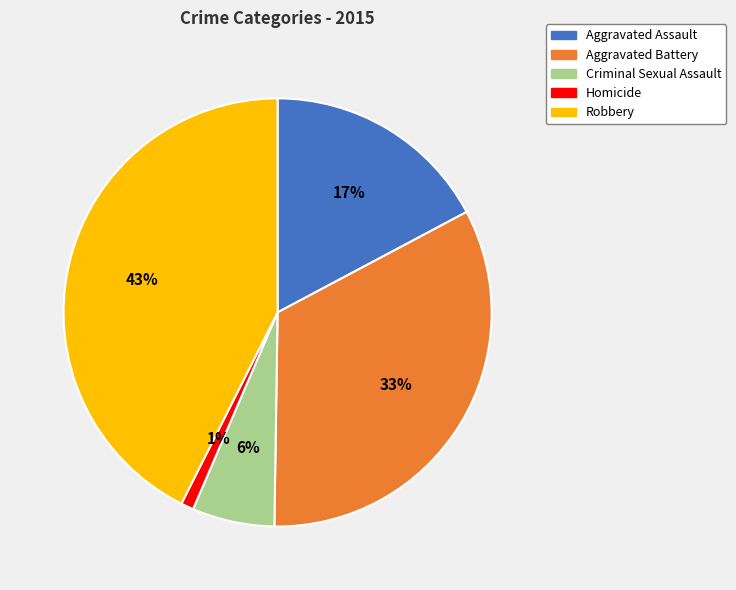

How many segments does this pie chart have?

5